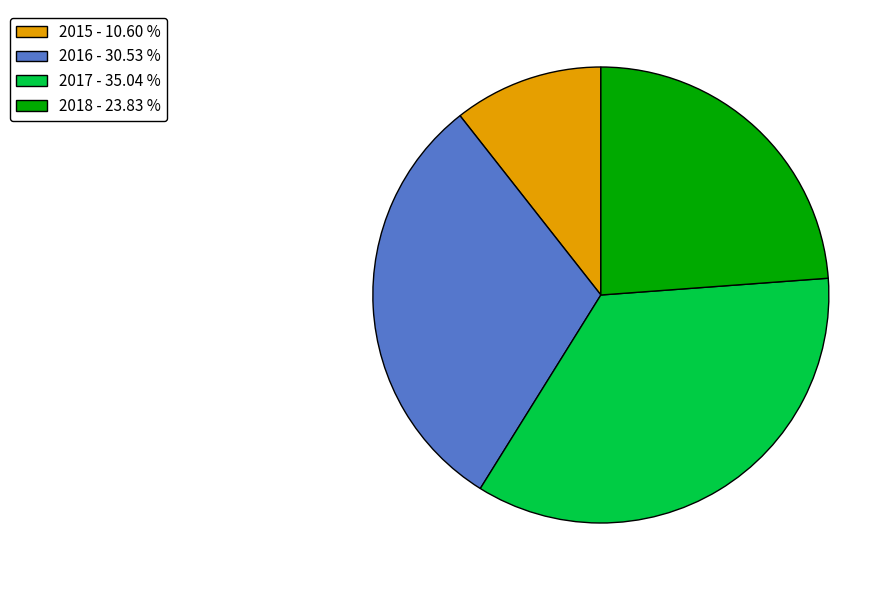

How many slices are in this pie chart?

4